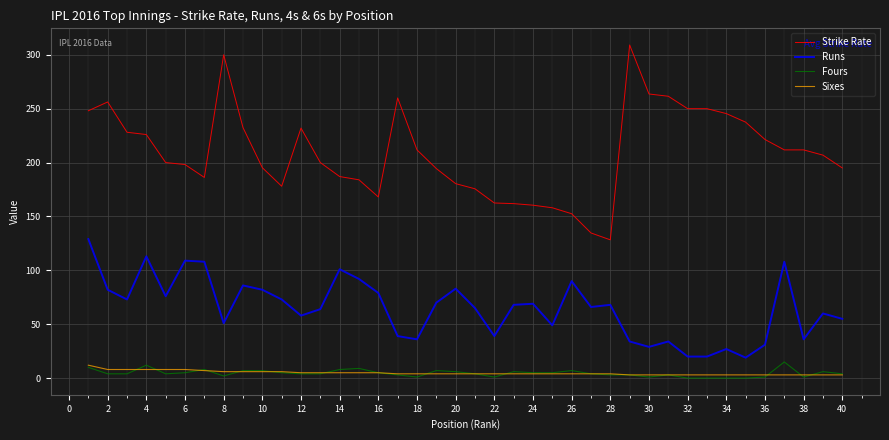

True or false: Strike Rate and Runs intersect in this chart.

False